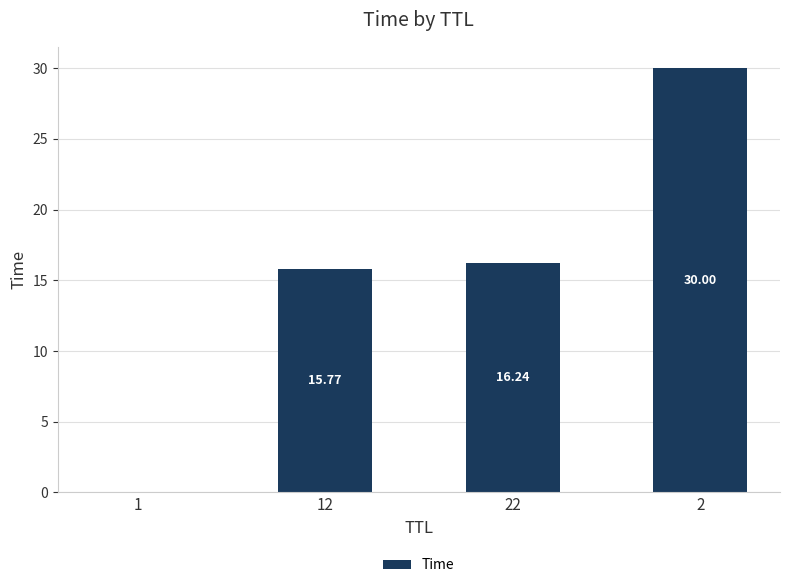

What is the change in value from 12 to 2?

+14.2